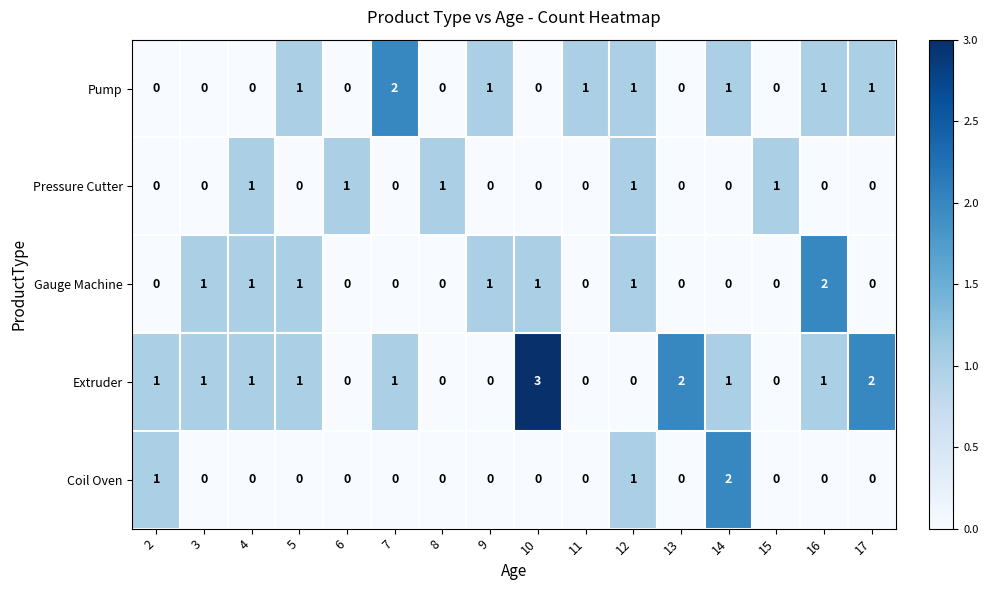

True or false: Pressure Cutter has a value of 1 at 15.

True